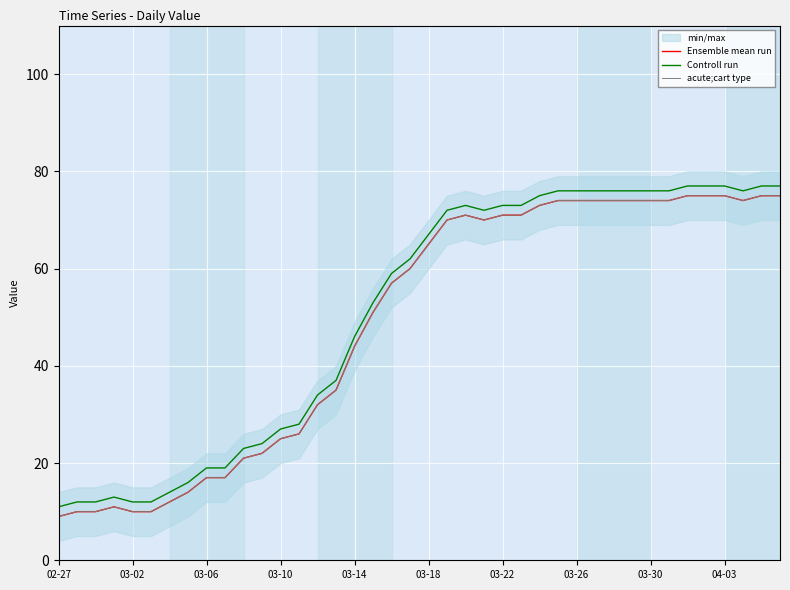

How many values in the Ensemble mean run series exceed 65?

19